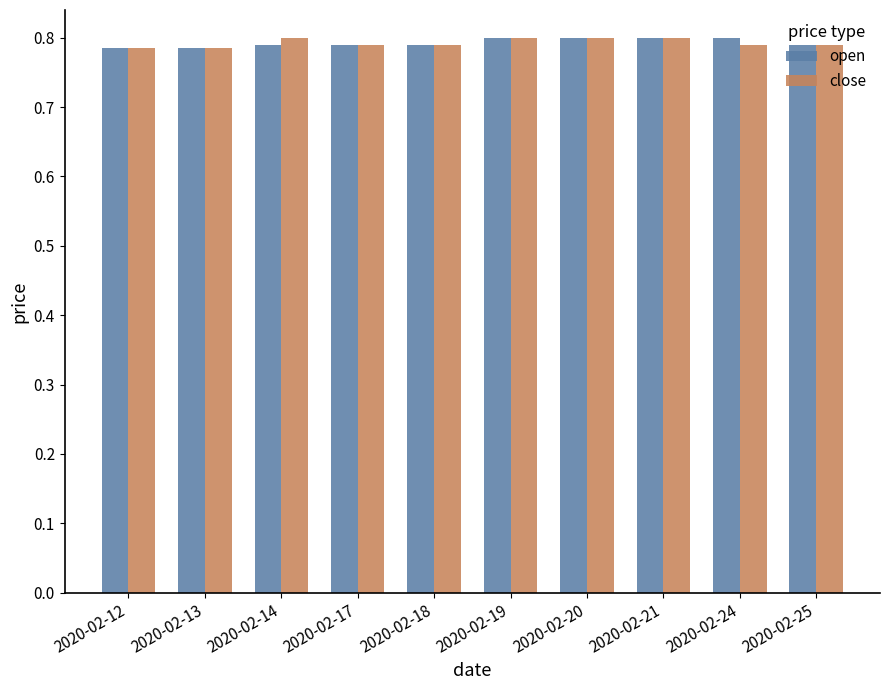

What is the sum of the open values at 2020-02-20 and 2020-02-13?

1.6